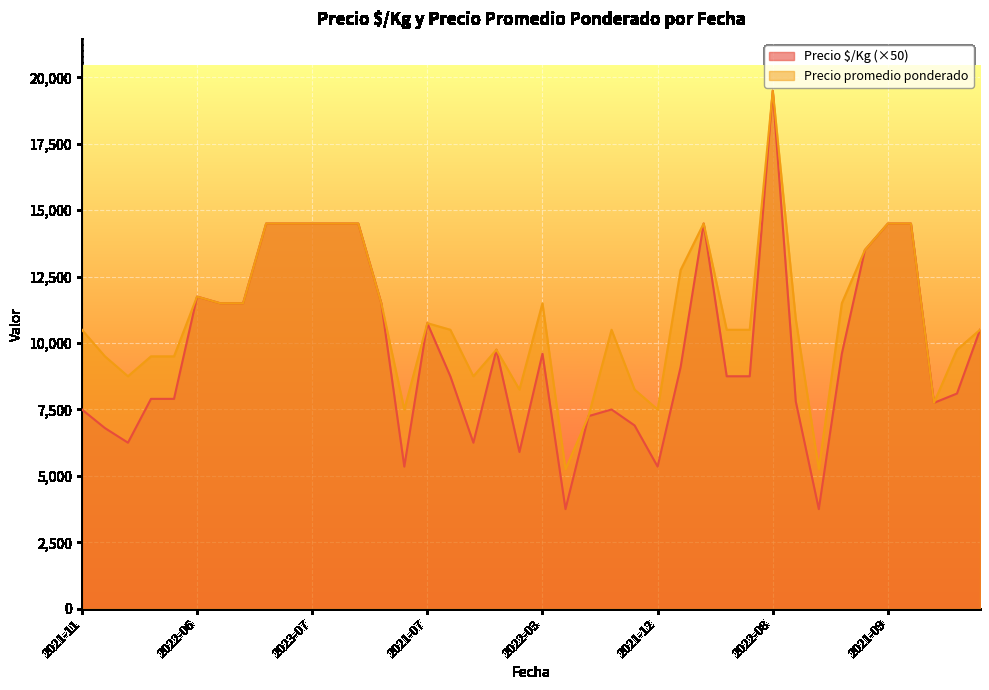

Which series has the widest spread of values?

Precio $/Kg (×50)